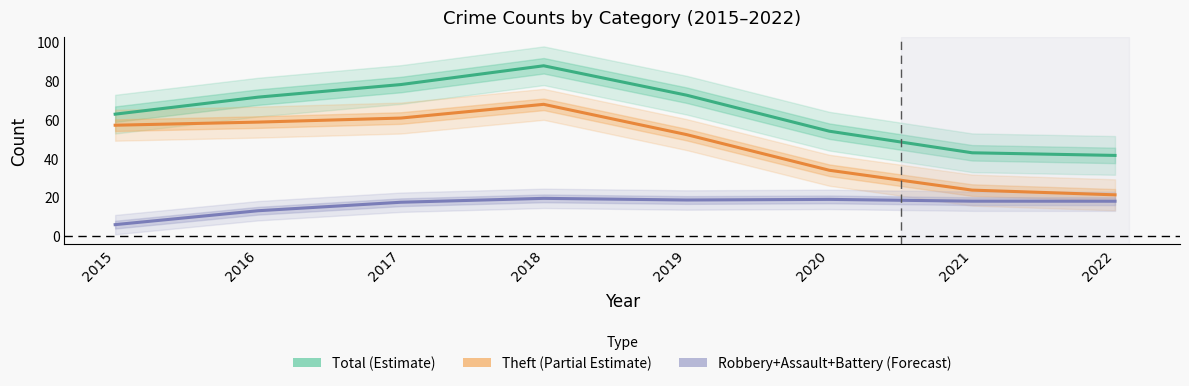

What is the value of the Theft (Partial Estimate) point at the 7th from the left?

23.5